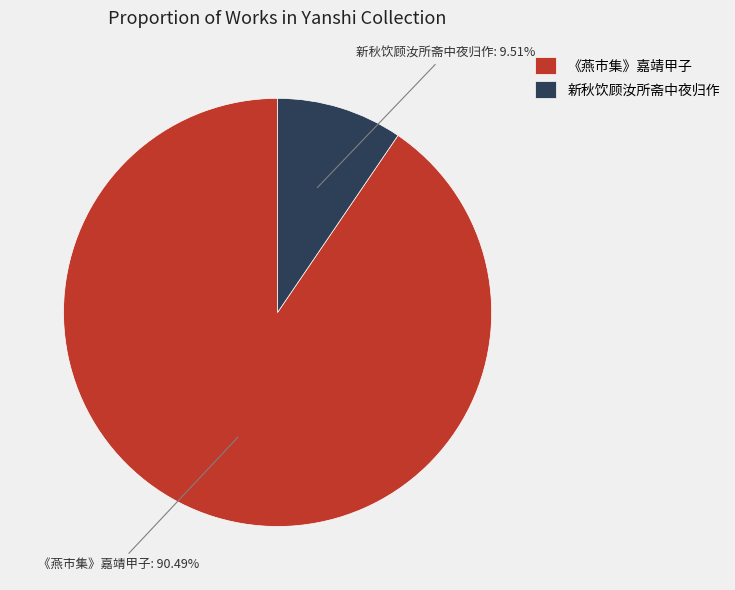

What portion of the pie excludes 新秋饮顾汝所斋中夜归作?

90.5%